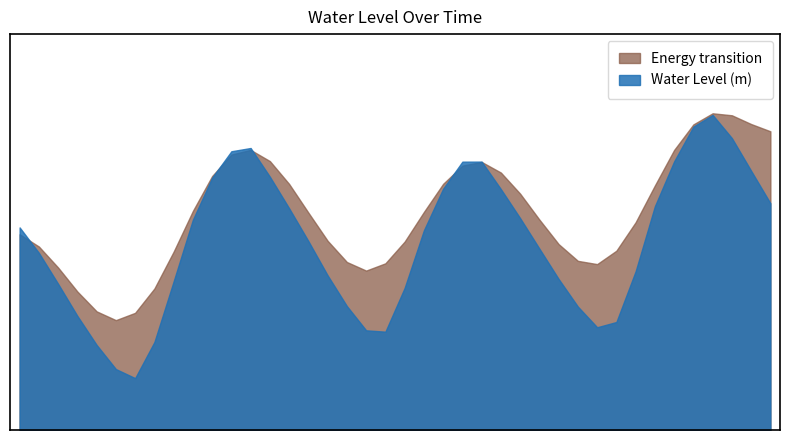

What is the change in value from 2023-07-22 10:00 to 2023-07-23 07:00?

-0.4